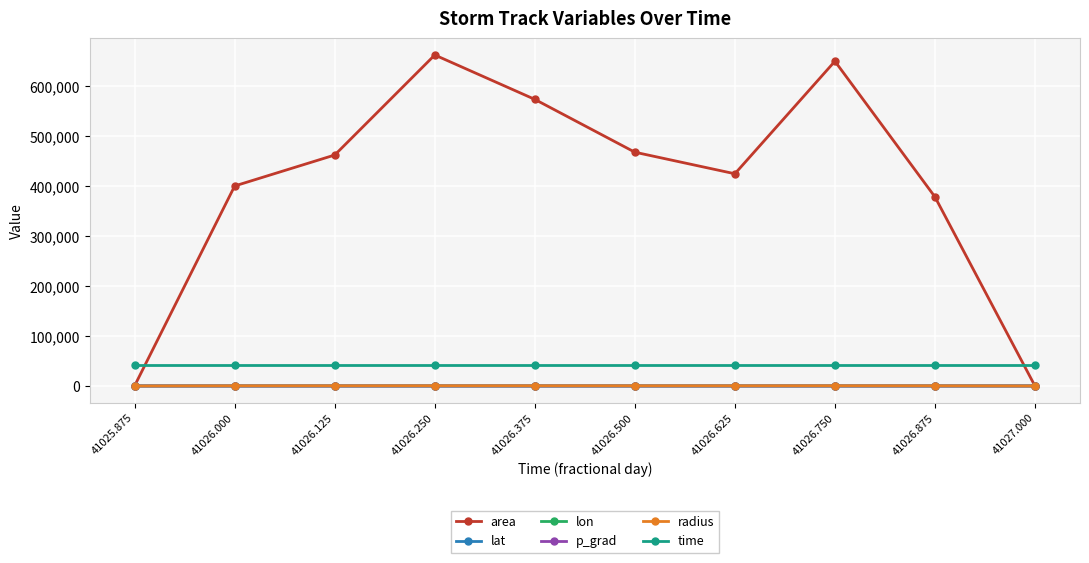

What is the total value across all series at 41025.875?

41798.3